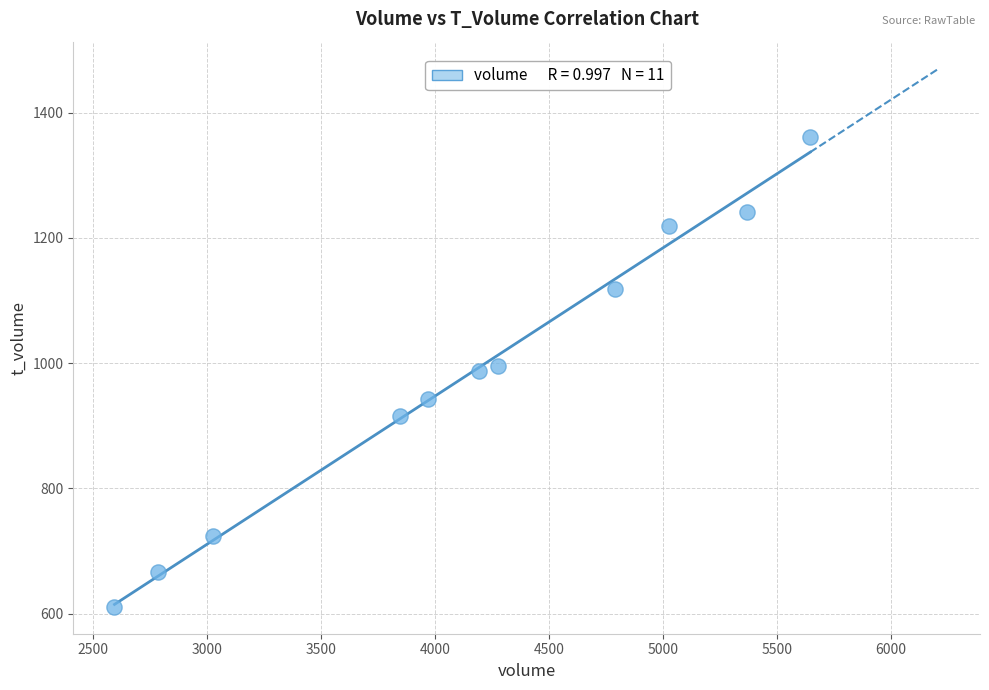

What is the range of X values (max minus min)?

3054